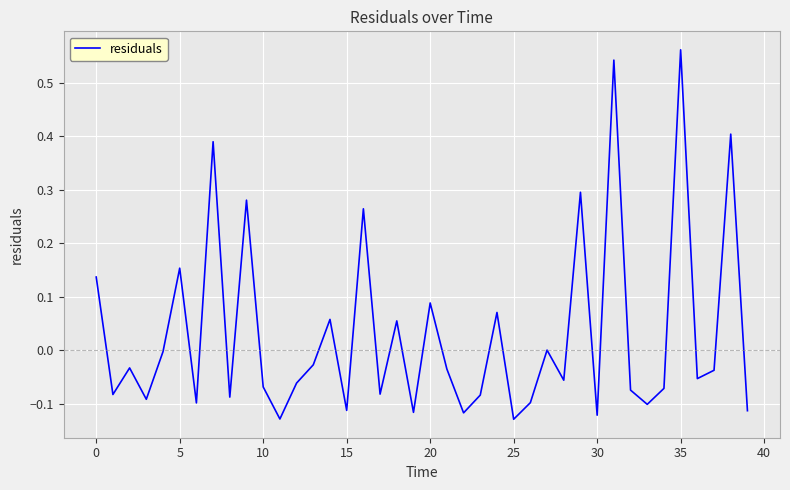

What is the difference between the maximum and minimum values?

0.7